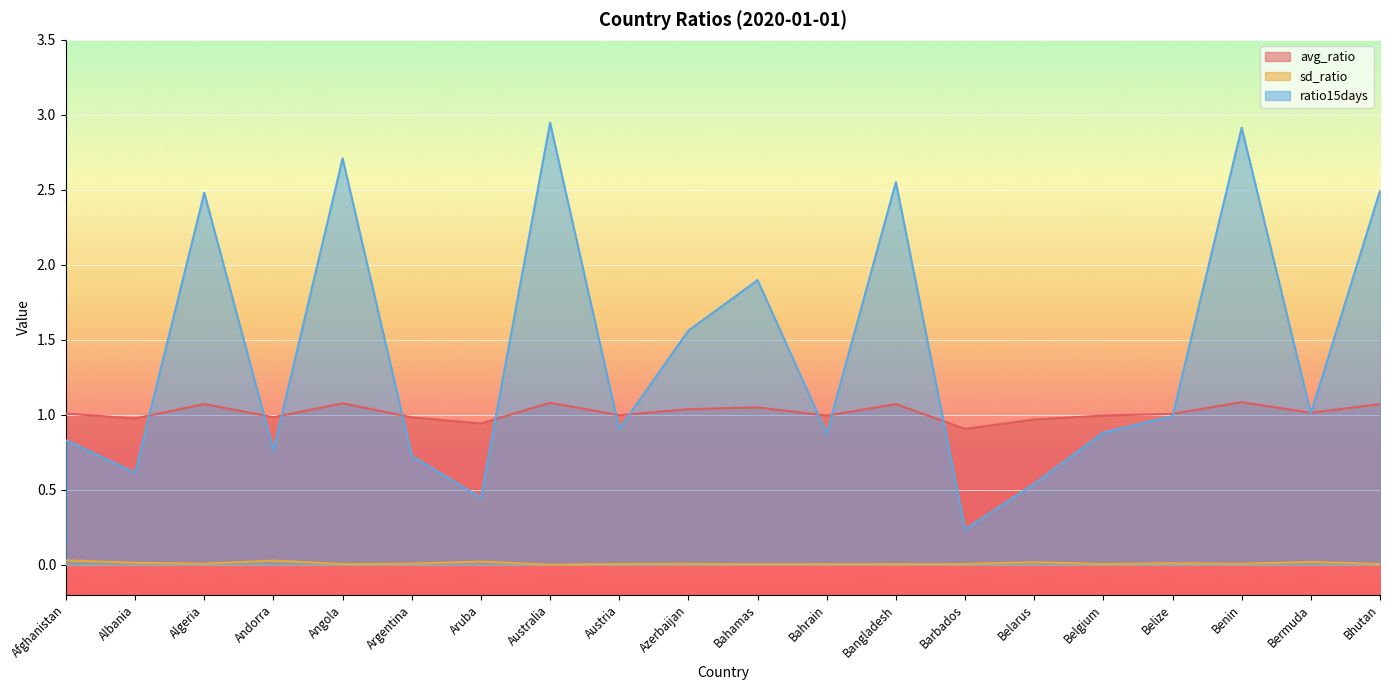

True or false: sd_ratio has more than 2 points higher than both neighbors.

True